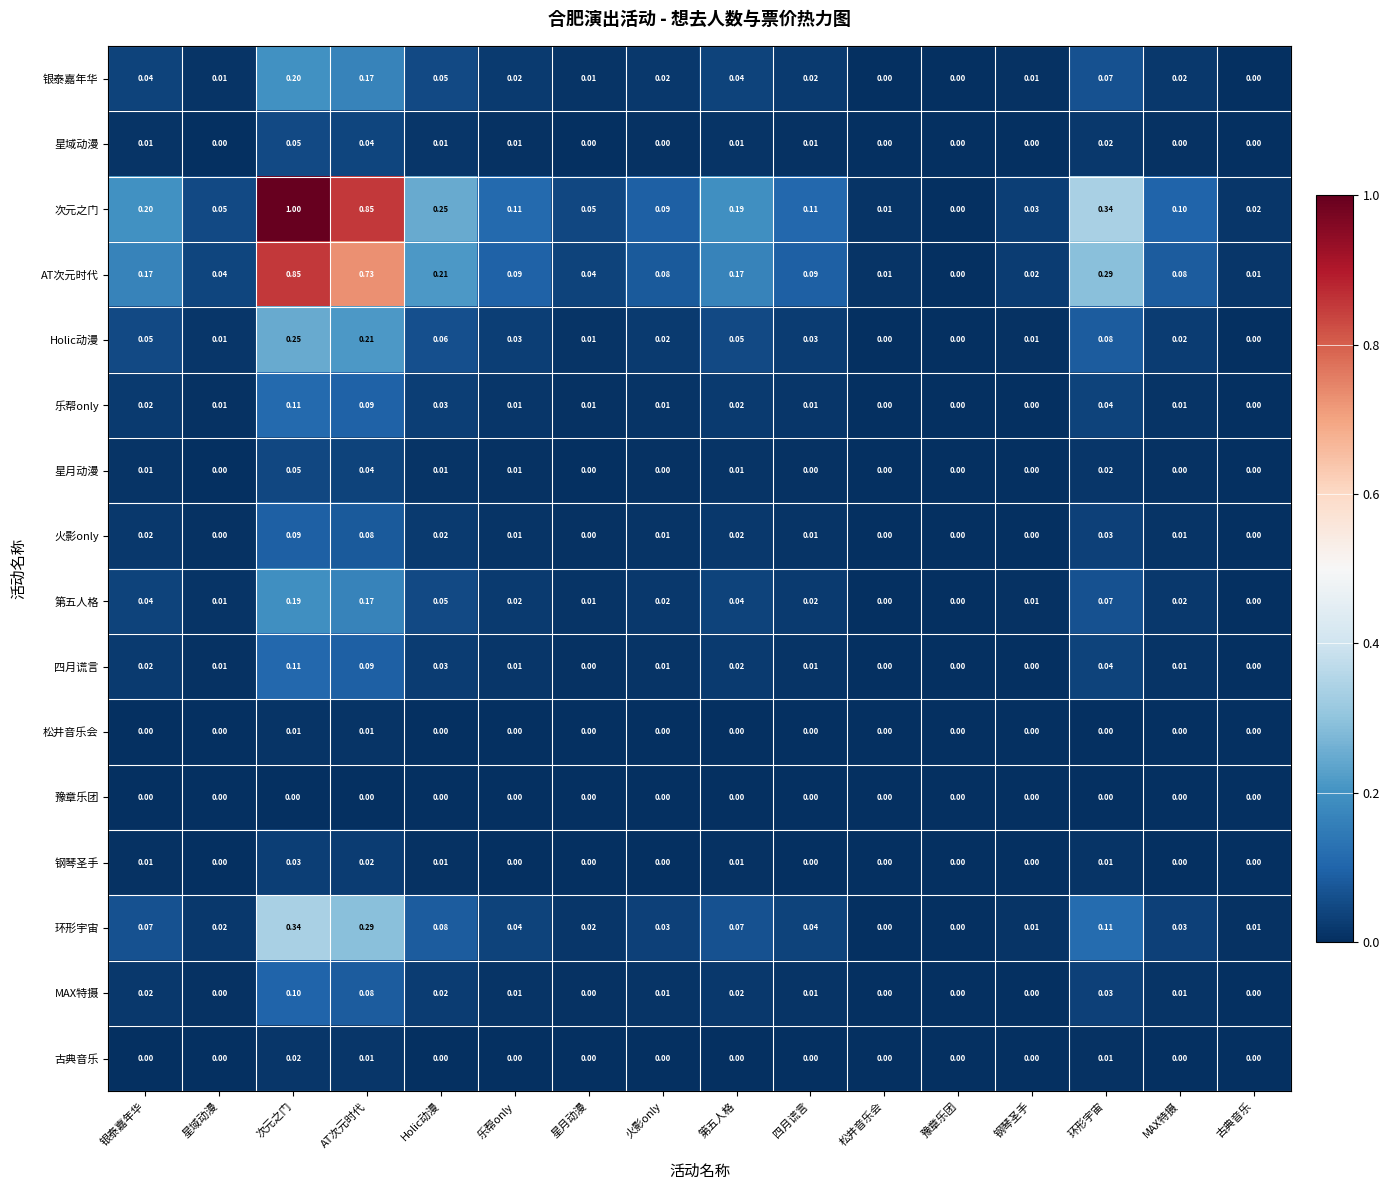

Which label corresponds to the largest value in the chart?

次元之门